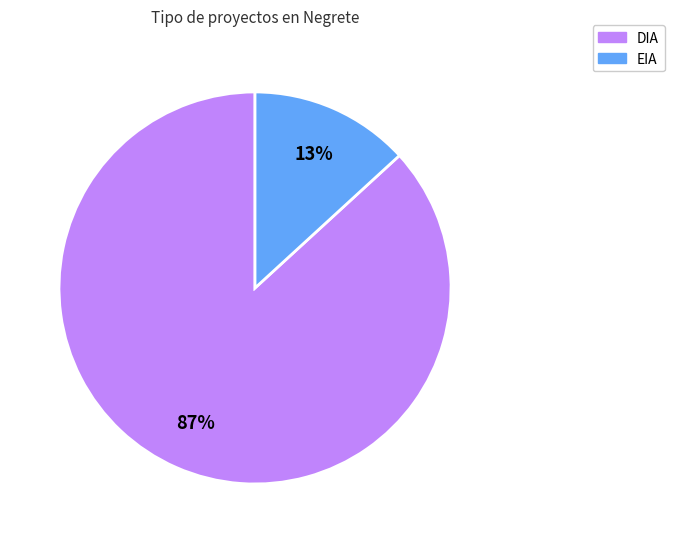

To the nearest percent, what is the difference between the largest and smallest slice percentages?

74%